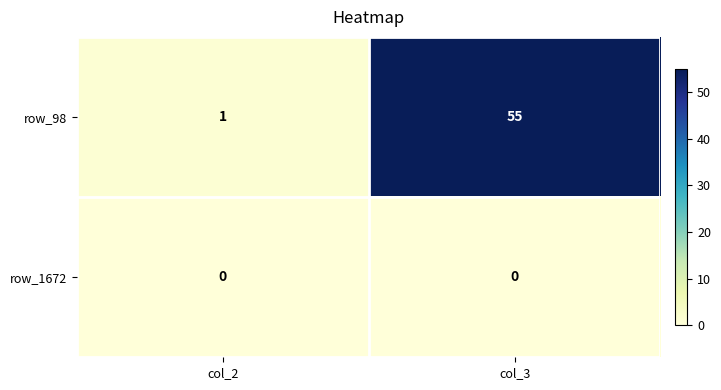

At which label is row_98 closest to 28?

col_2